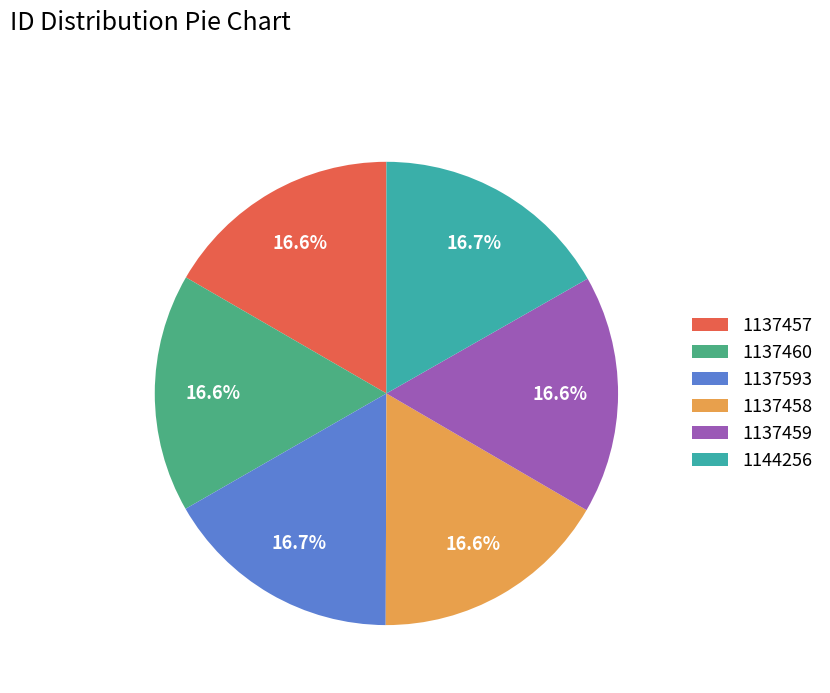

Does 1137459 account for over 50% of the chart?

No